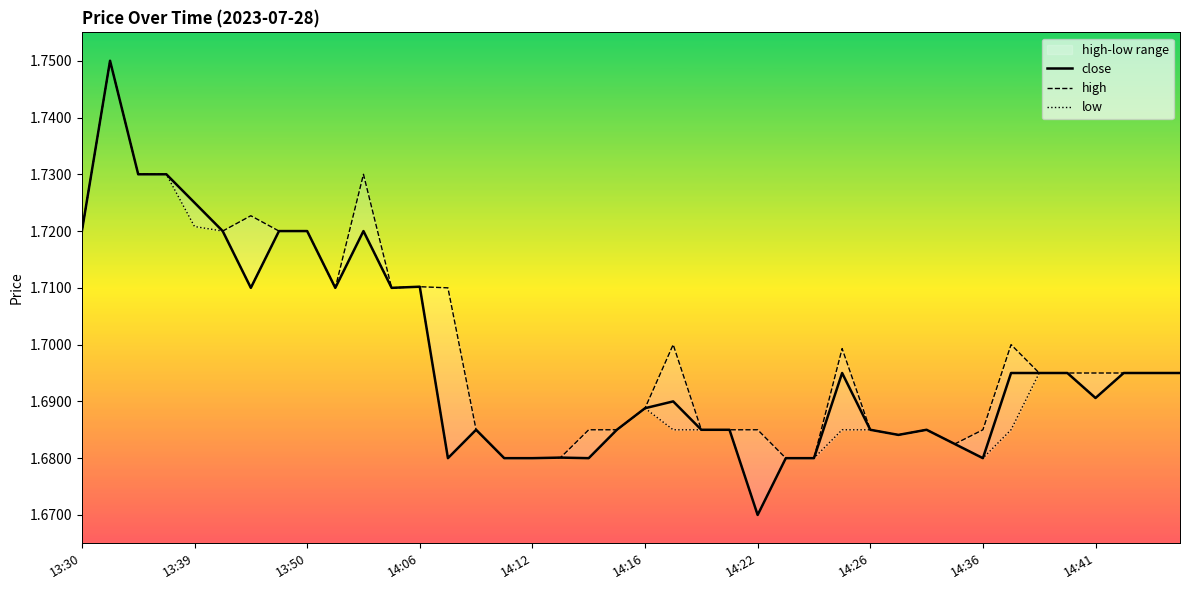

How many categories are shown in the chart?

40